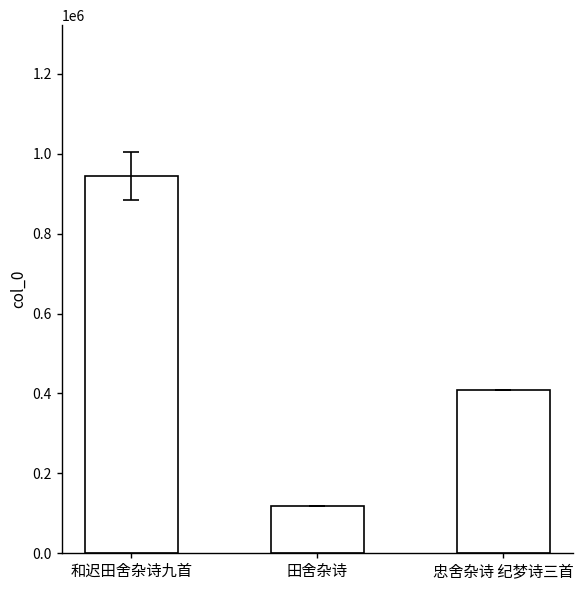

What is the sum of all values?

1470754.1